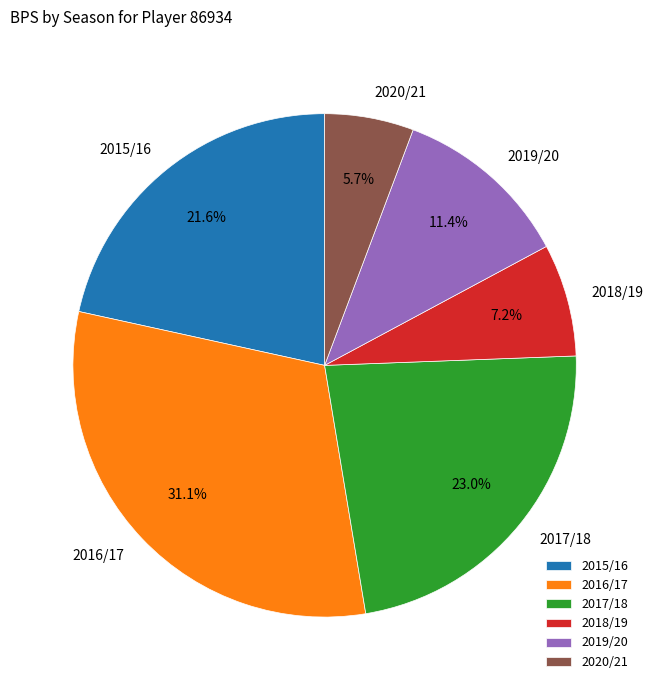

Does any single category account for the majority?

No